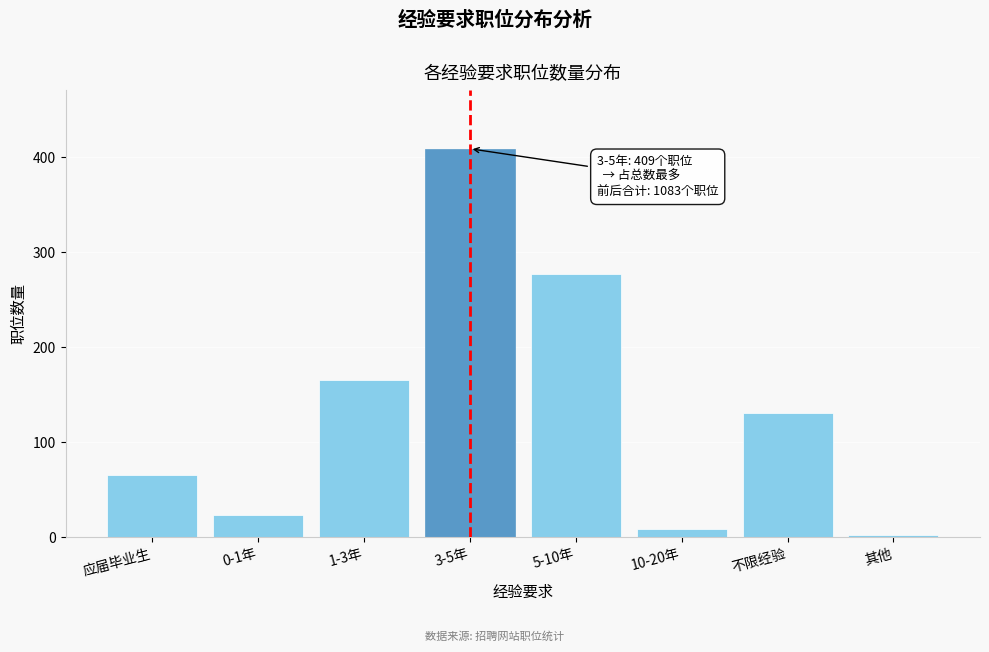

Reading left to right, transcribe all the data shown in this chart.

应届毕业生=66	0-1年=23	1-3年=166	3-5年=409	5-10年=277	10-20年=9	不限经验=131	其他=2